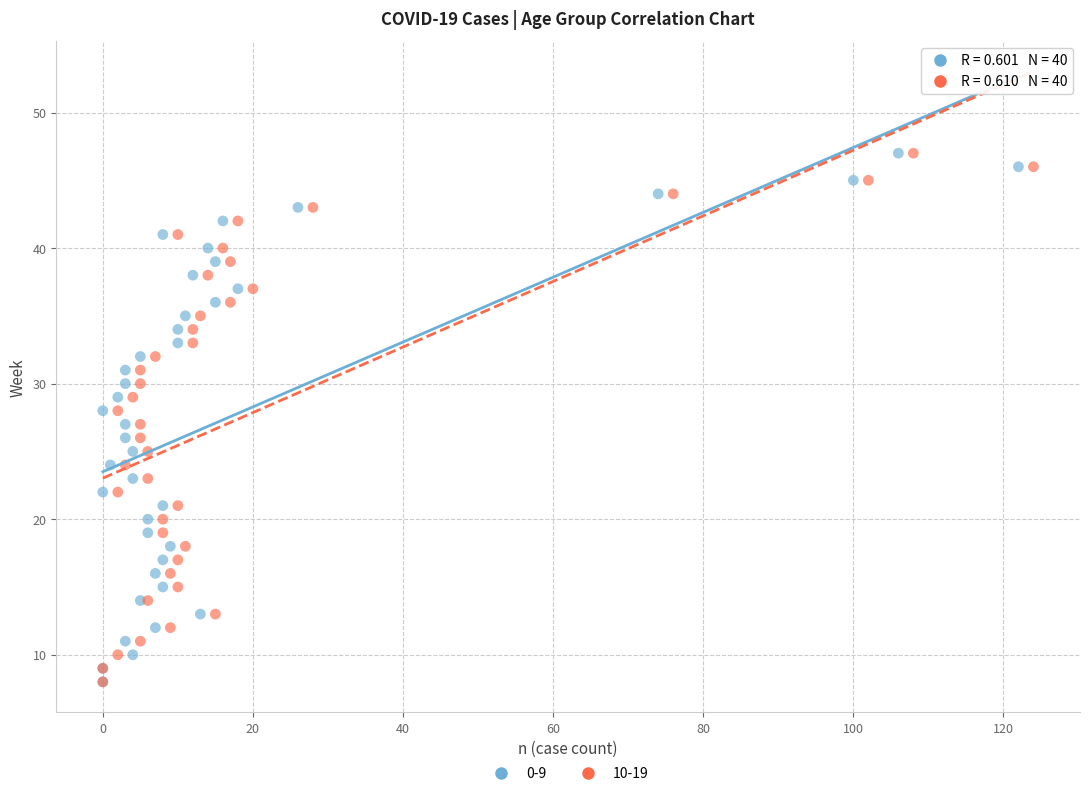

What are all the series names shown in the legend?

0-9, 10-19